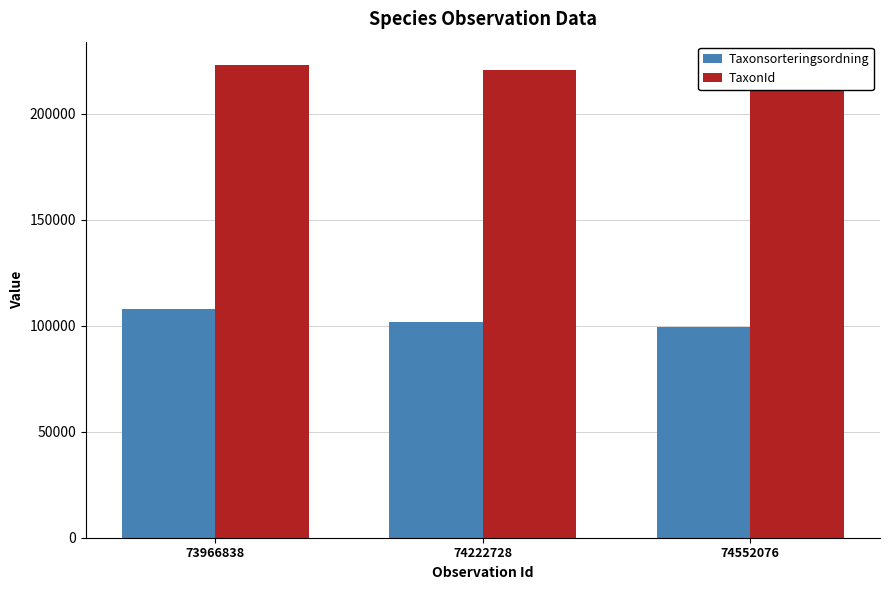

What is the spread (max minus min) of values at 74222728?

118607